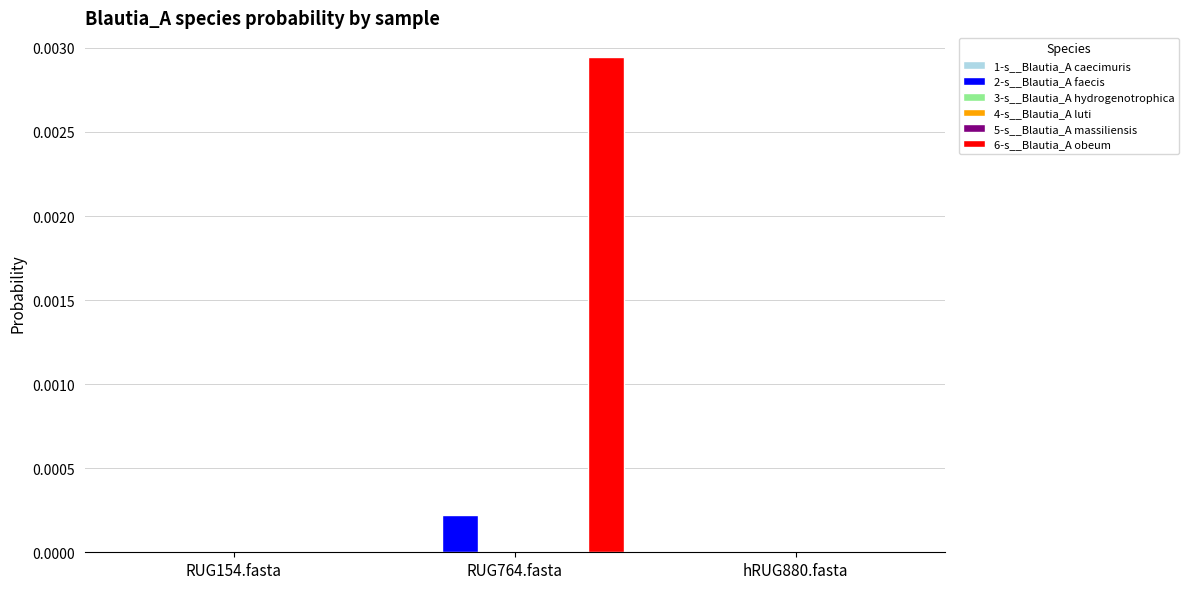

At which category is the sum across all series the highest?

RUG764.fasta